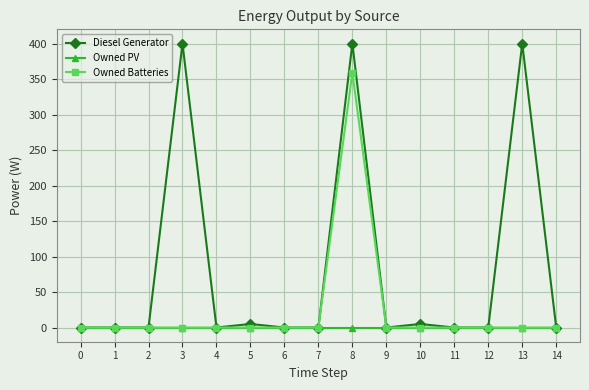

Rank the series by their average value, from highest to lowest.

Diesel Generator, Owned Batteries, Owned PV